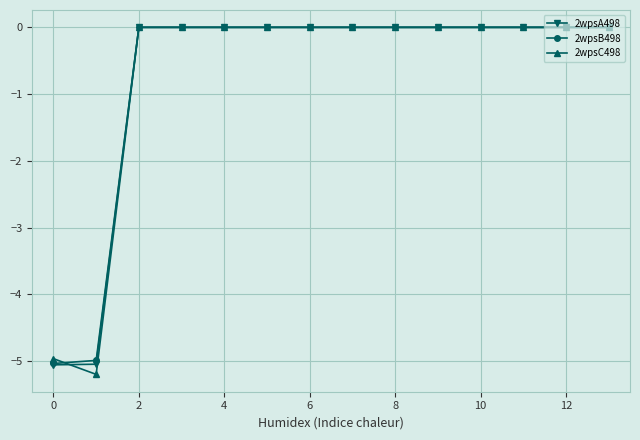

What is the minimum value shown in the chart?

-5.2